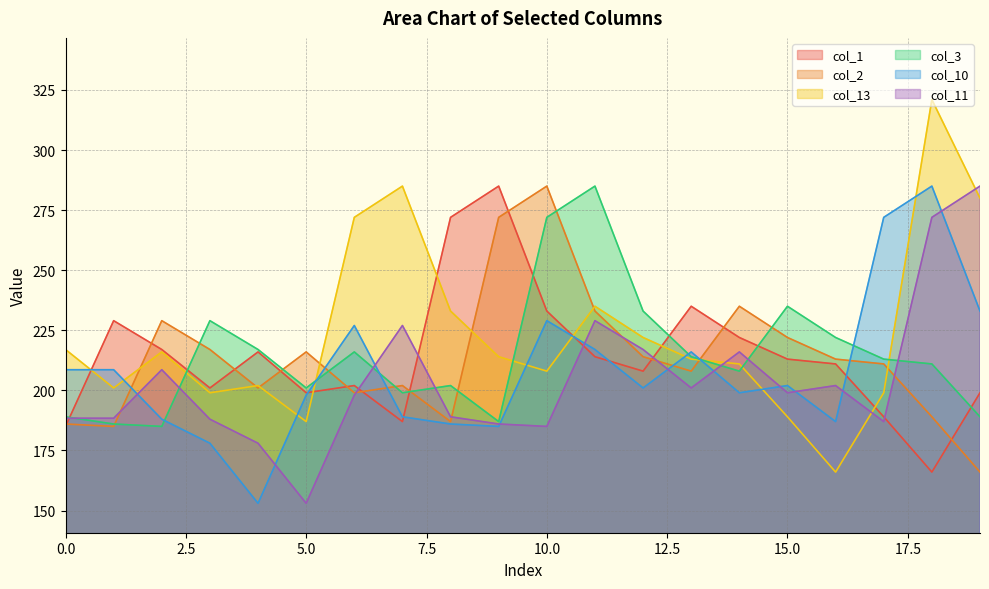

Which label corresponds to the smallest value in the chart?

4